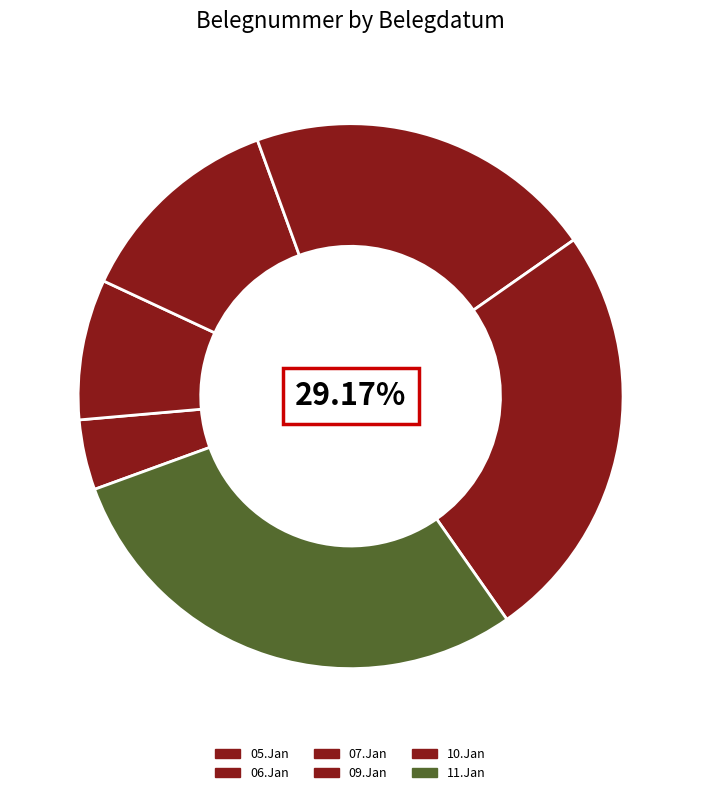

To the nearest percent, what portion does 10.Jan represent?

25%